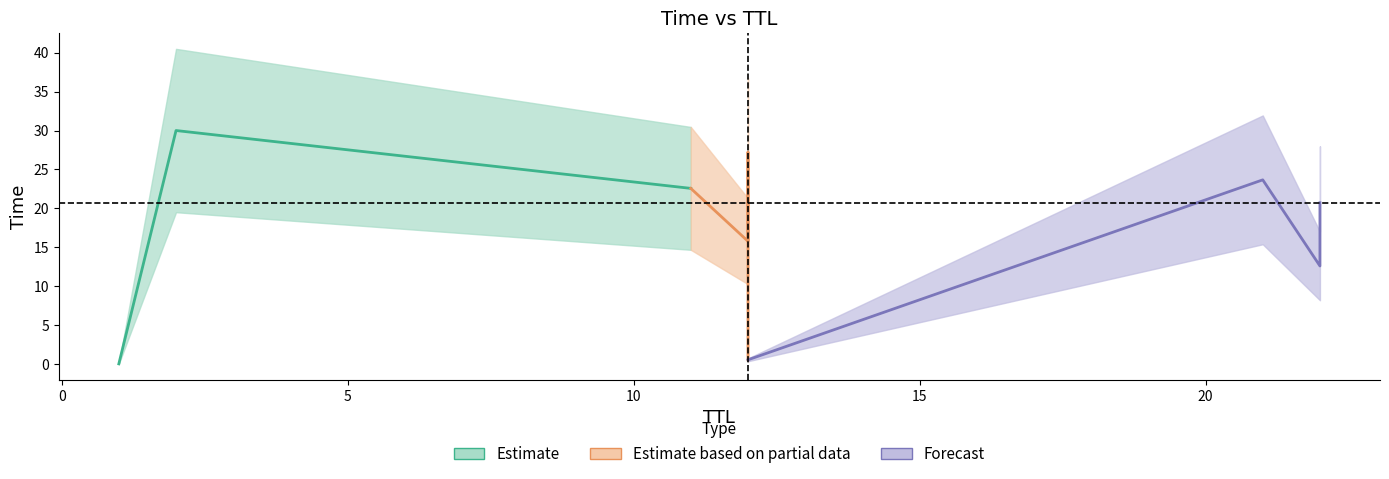

Count the number of values greater than 20.

5